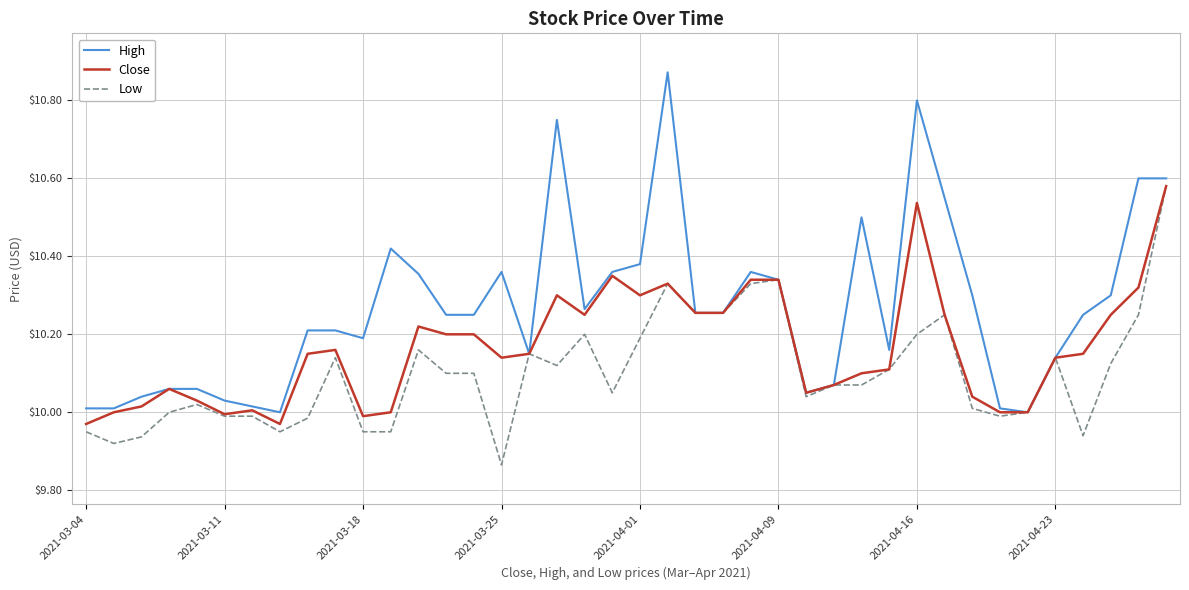

Rank the series by their average value, from lowest to highest.

Low, Close, High